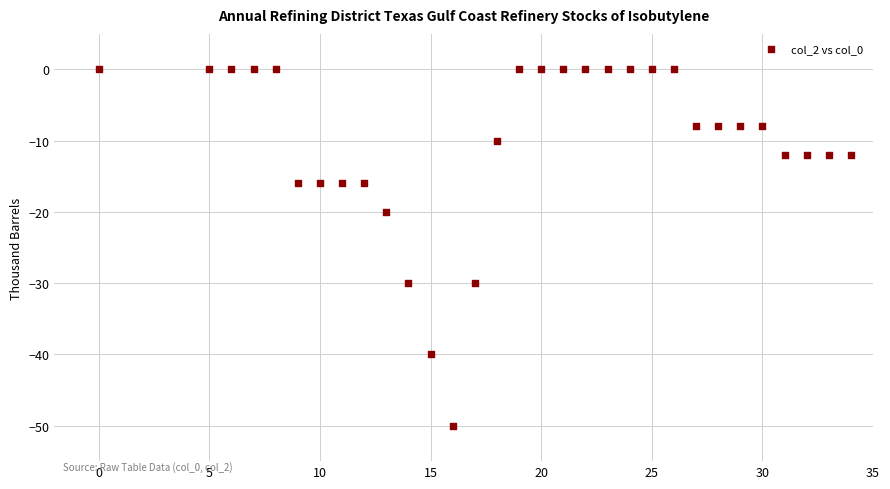

What is the range of Y values (max minus min)?

50